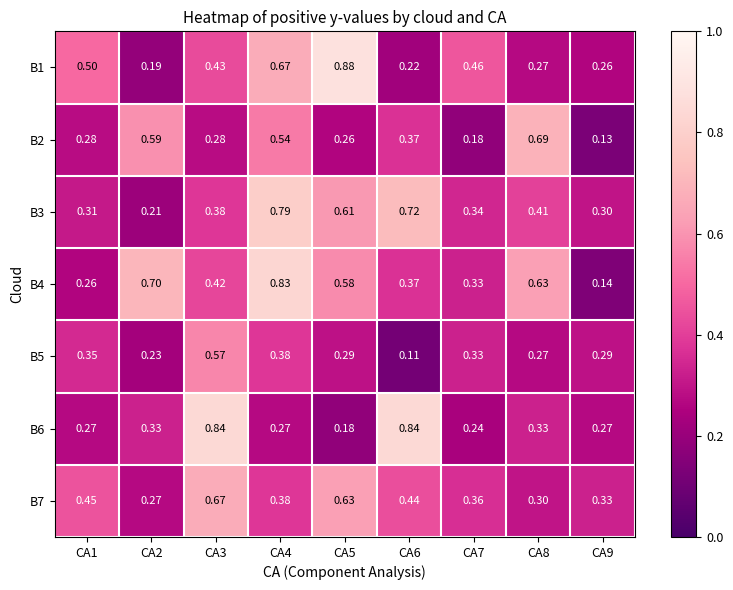

At how many categories does at least one series exceed 0?

9